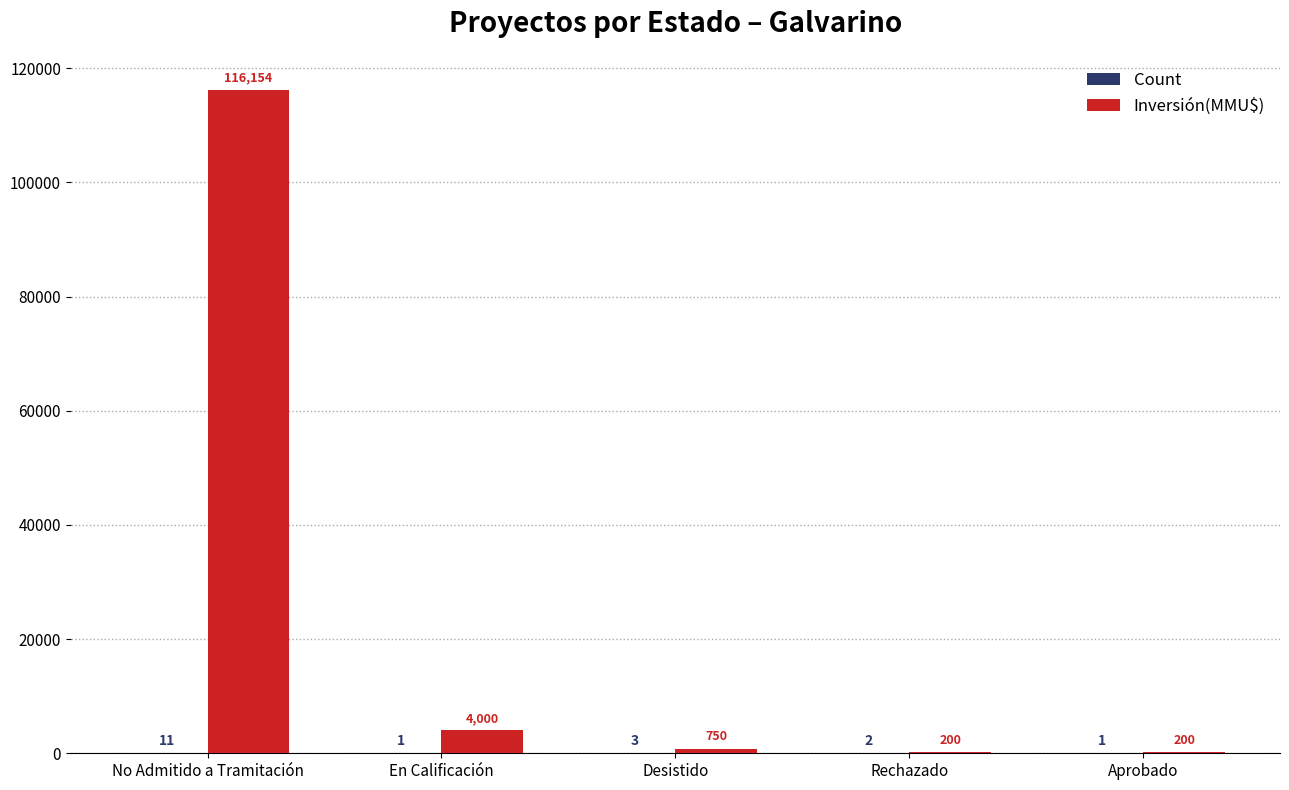

What is the sum of all Inversión(MMU$) values?

121304